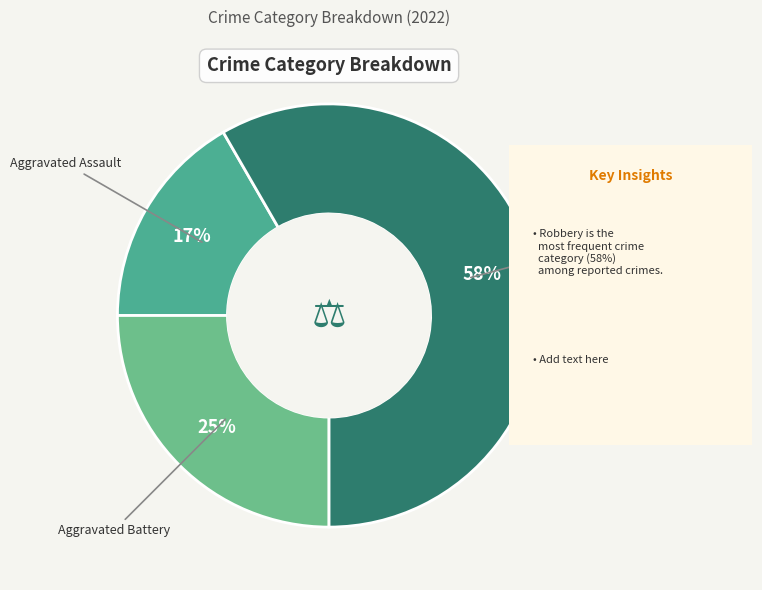

What is the ratio of the value at Aggravated Battery to the value at Aggravated Assault?

1.5